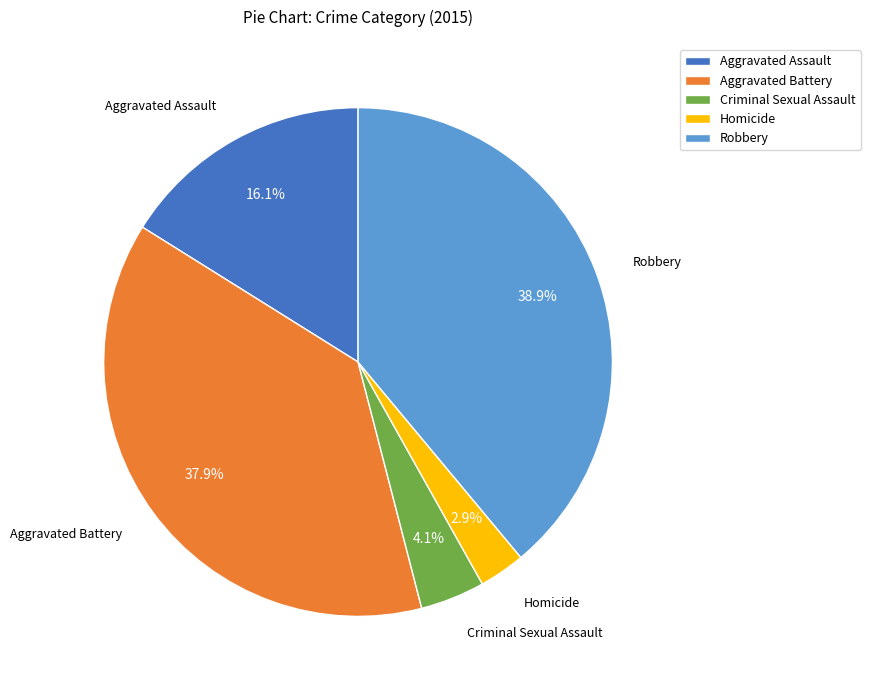

How many segments does this pie chart have?

5